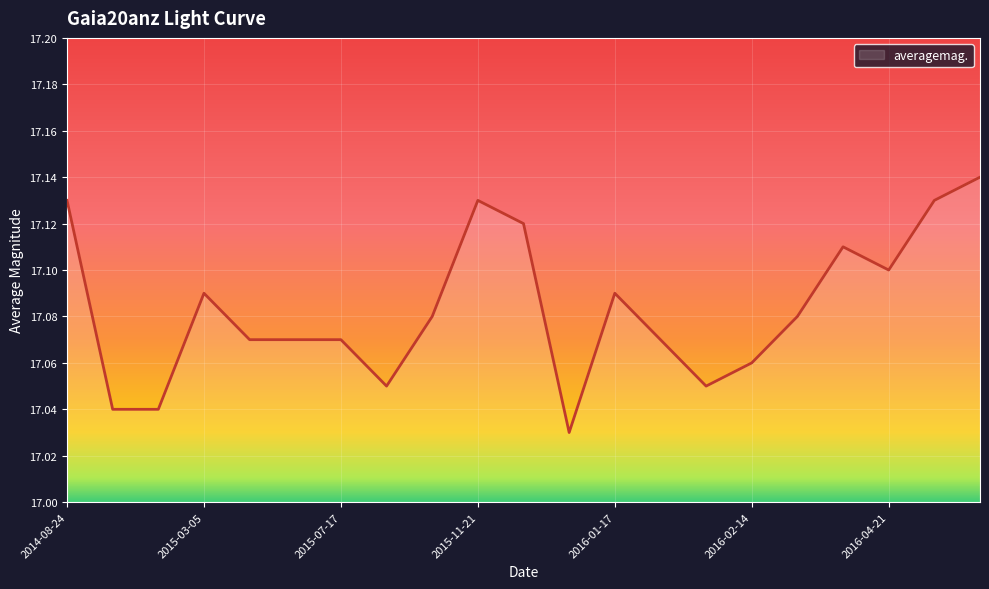

What is the average value?

17.1